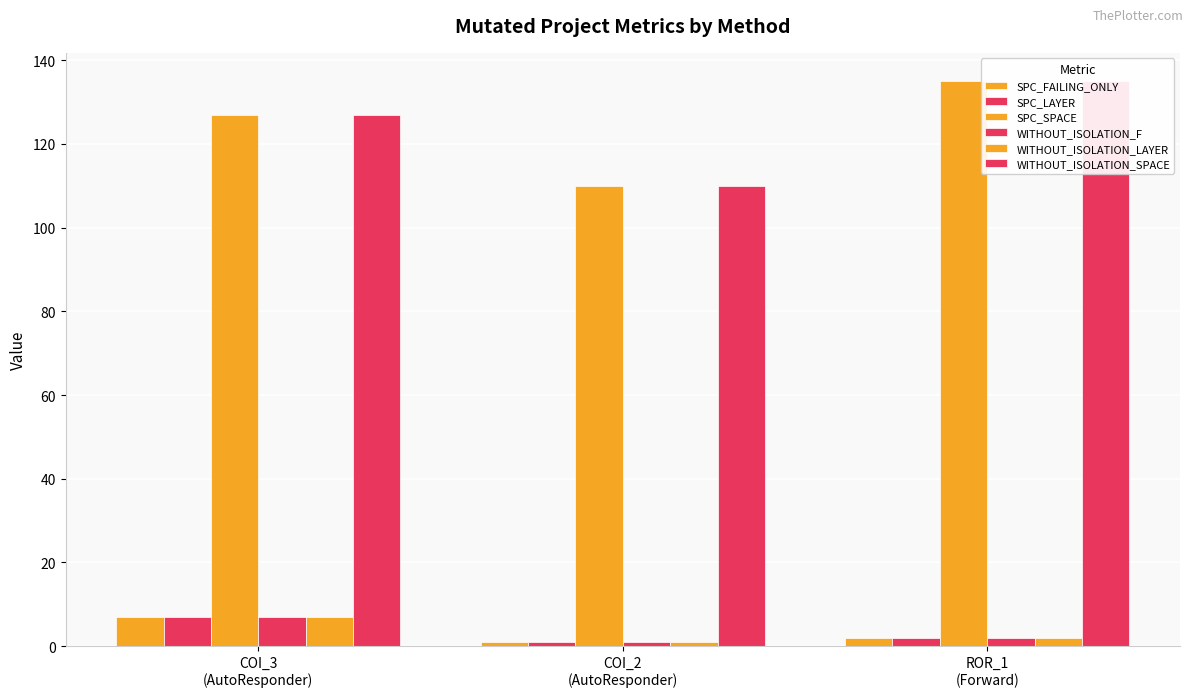

What is the greatest value displayed?

135